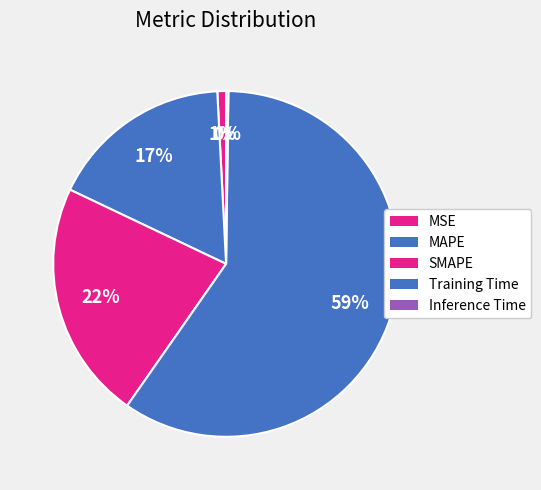

Combined, what portion of the pie is SMAPE and MAPE?

39.5%